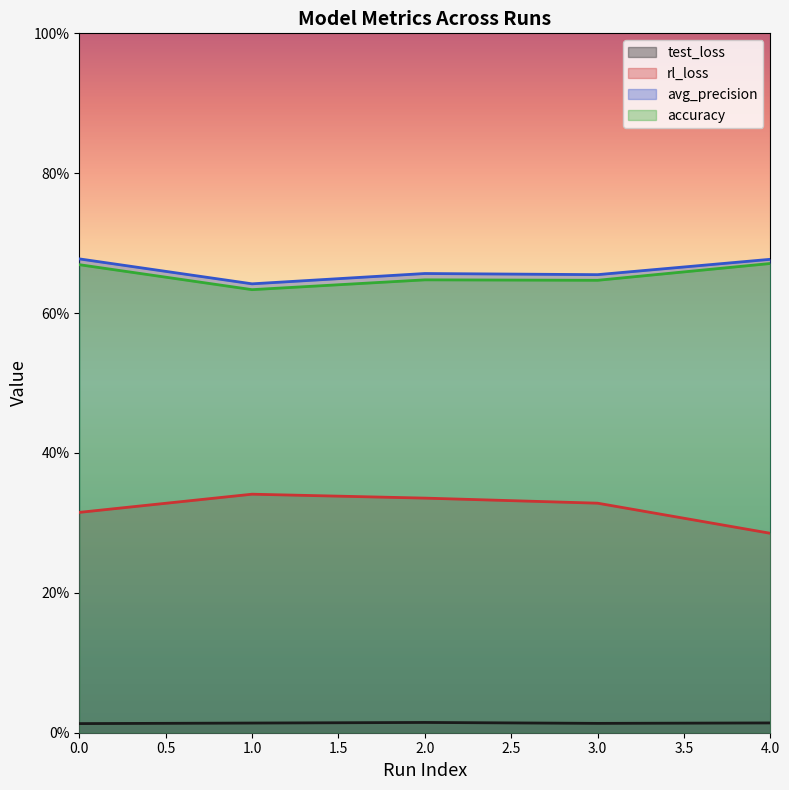

What is the value of the avg_precision point at the 1st from the left?

0.7